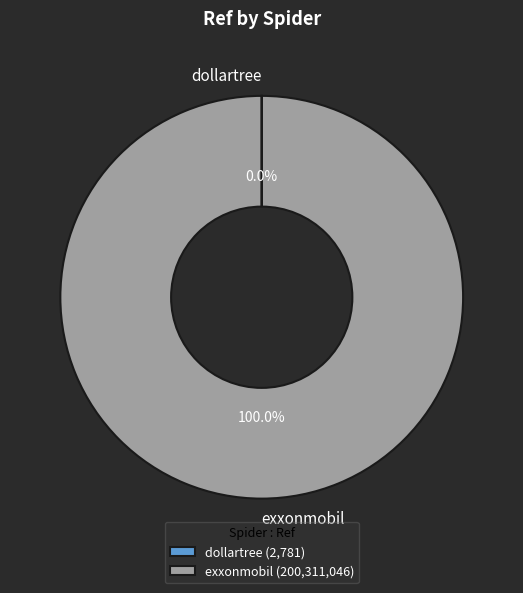

To the nearest percent, what is the difference between the largest and smallest slice percentages?

100%